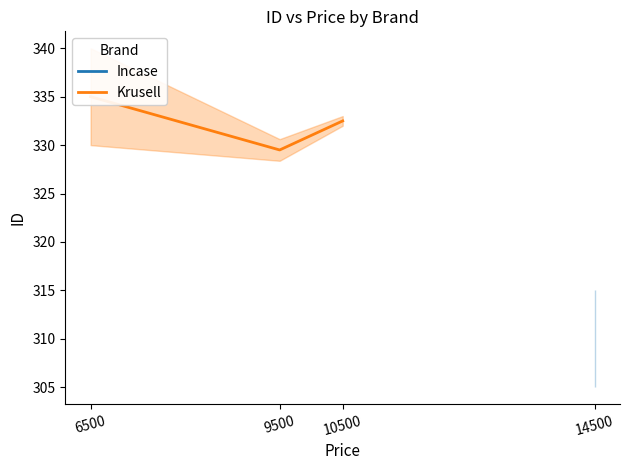

True or false: Krusell and Incase intersect in this chart.

False